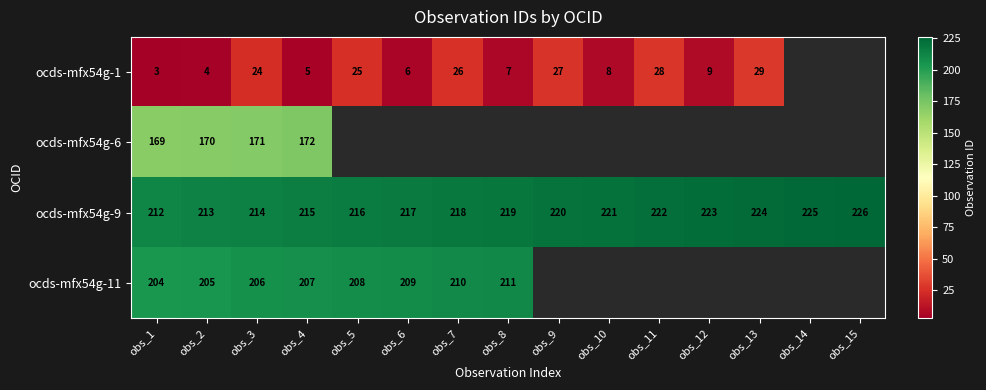

How many values in the ocds-mfx54g-9 series are below 219?

7